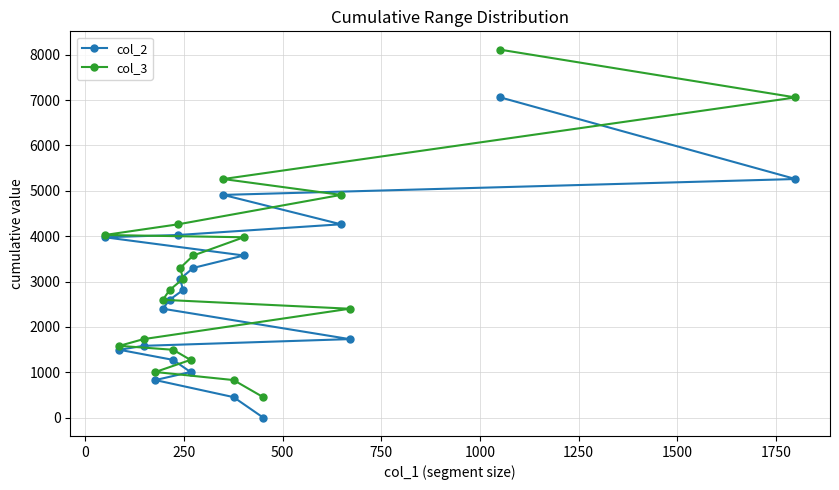

Which series has the widest spread of values?

col_3